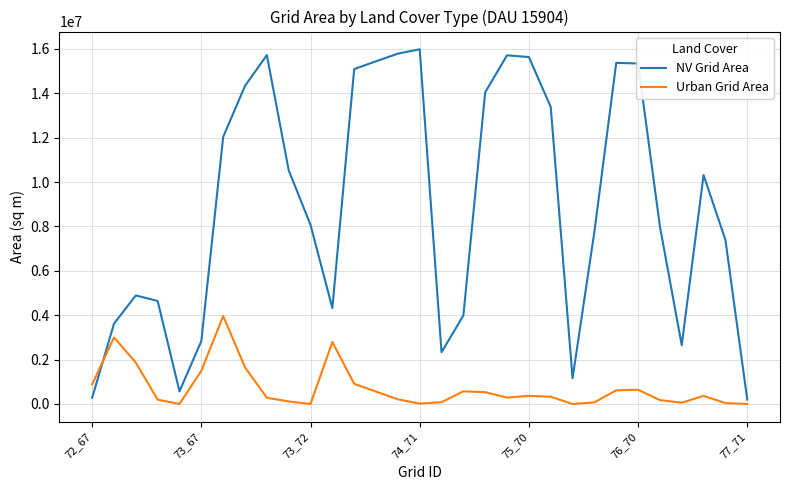

Which series has the largest total across all categories?

NV Grid Area